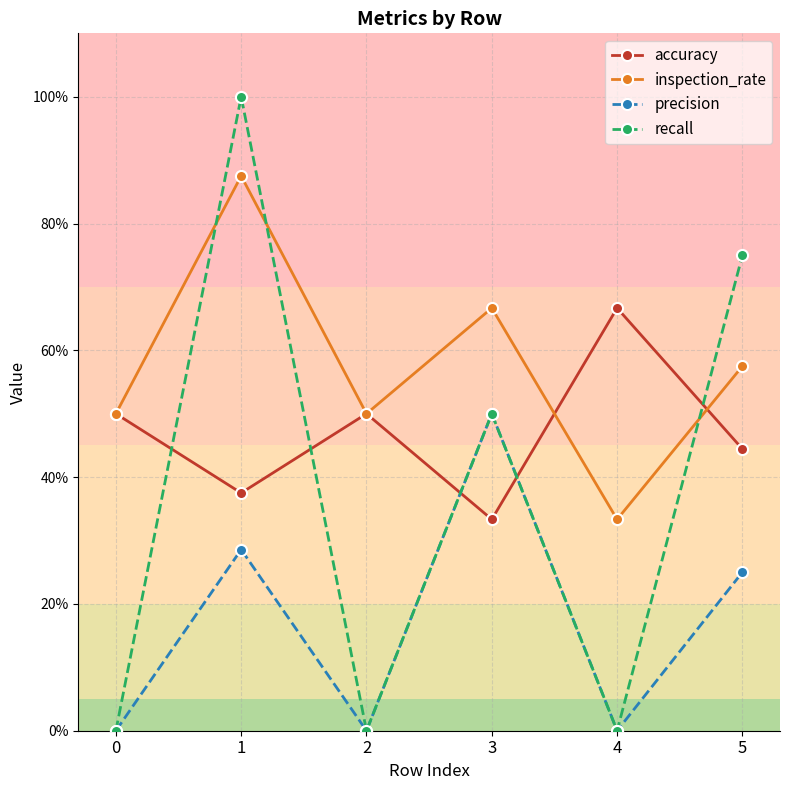

Reading left to right, extract all data points from this chart.

accuracy: 0=0.5	1=0.4	2=0.5	3=0.3	4=0.7	5=0.4
inspection_rate: 0=0.5	1=0.9	2=0.5	3=0.7	4=0.3	5=0.6
precision: 0=0.0	1=0.3	2=0.0	3=0.5	4=0.0	5=0.2
recall: 0=0.0	1=1.0	2=0.0	3=0.5	4=0.0	5=0.8